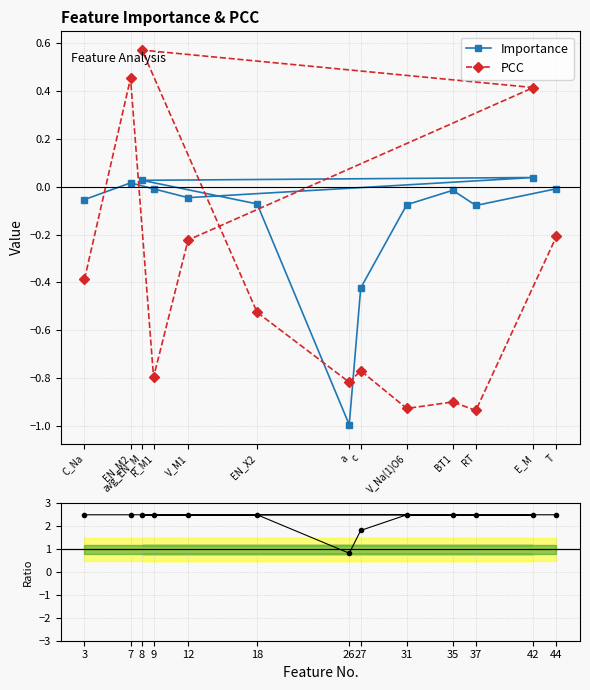

Count the number of categories in the chart.

13